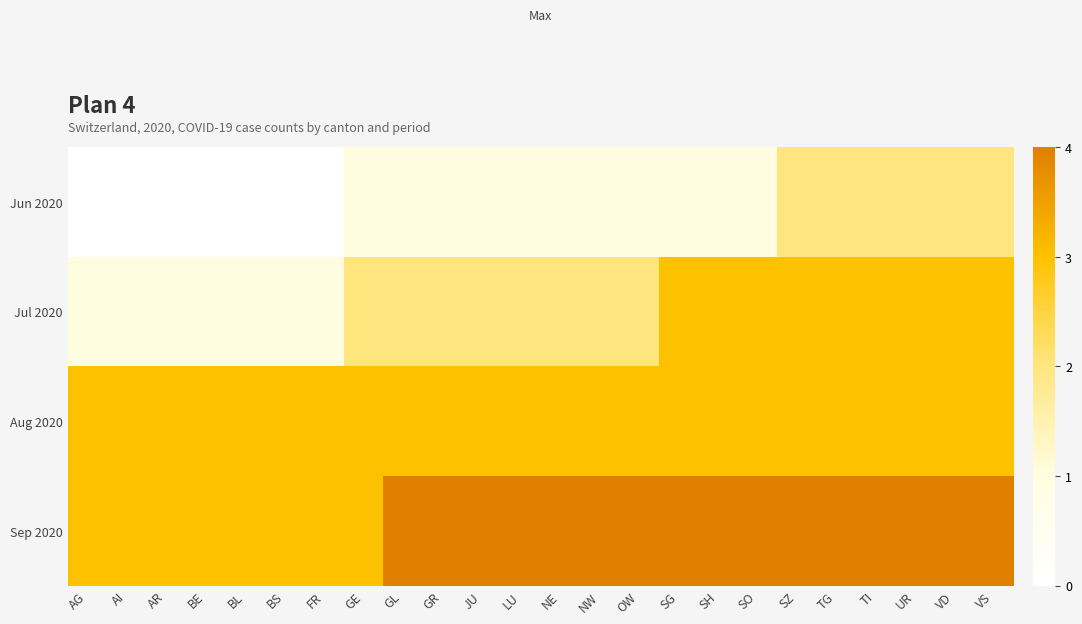

Which series has the largest total across all categories?

Sep 2020